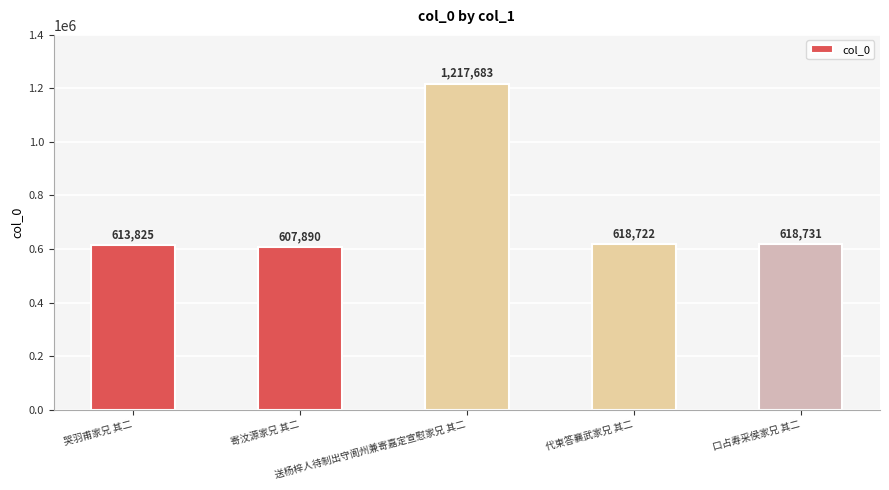

Does the chart contain stacked bars?

No